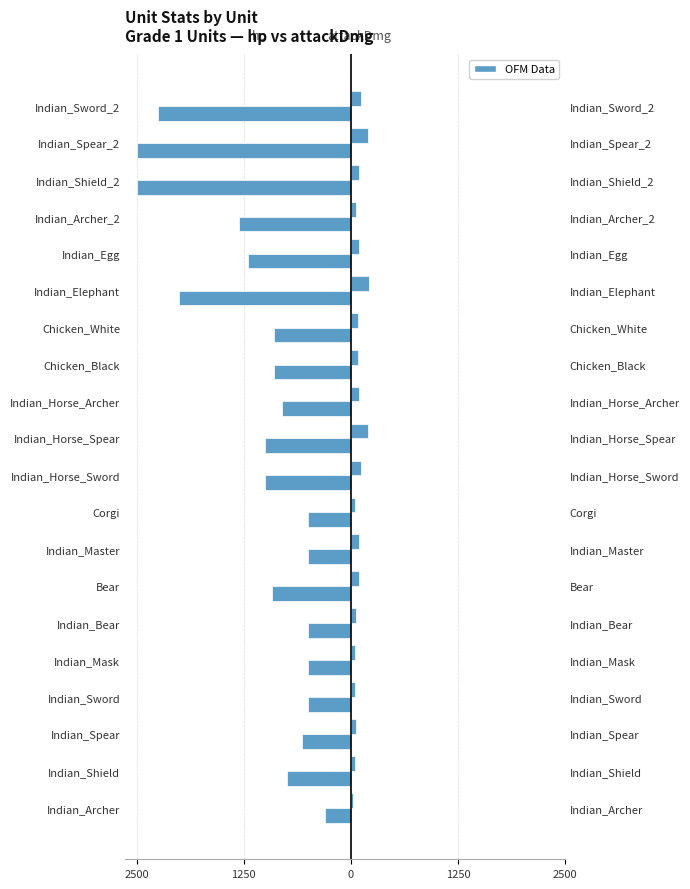

The attackDmg (right) series shows 72 at Indian_Mask. True or false?

False